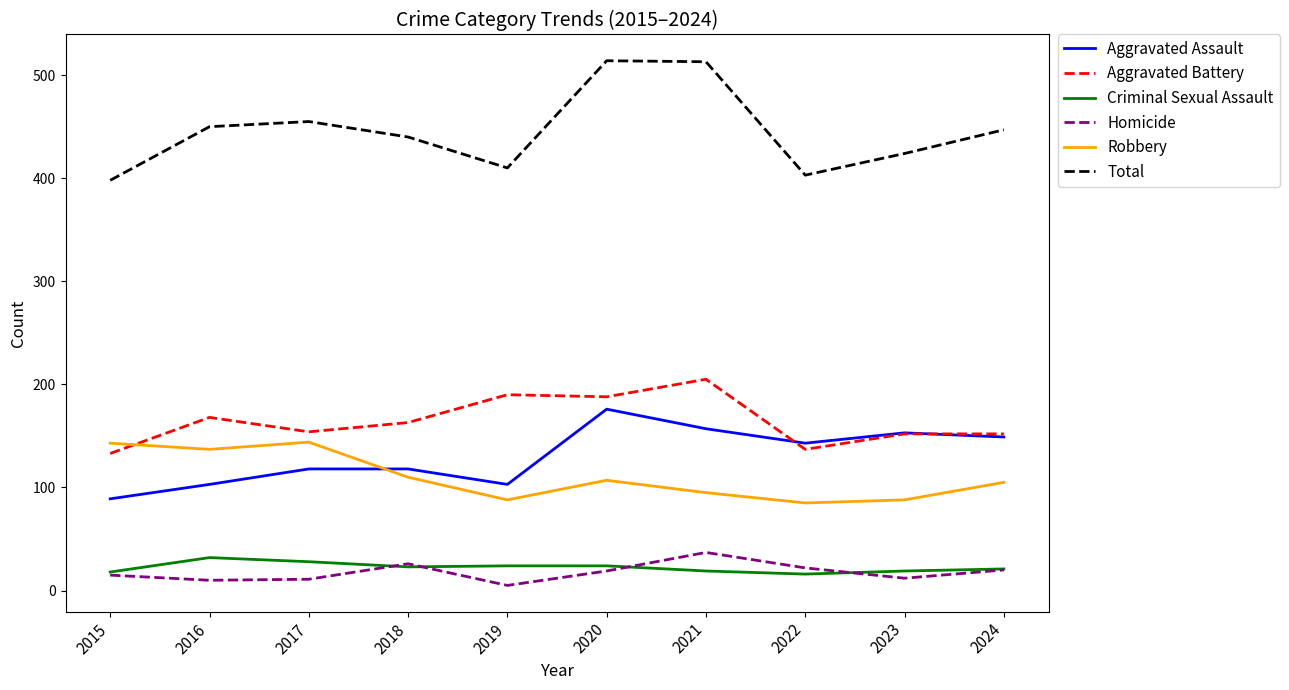

How many intersections are there between Aggravated Battery and Robbery?

1